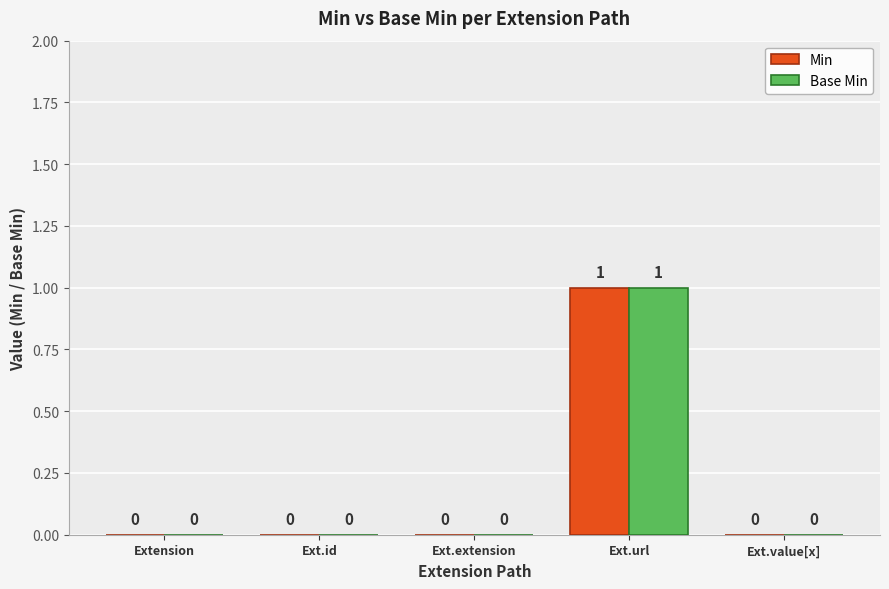

True or false: Base Min has a value of 1 at Extension.

False